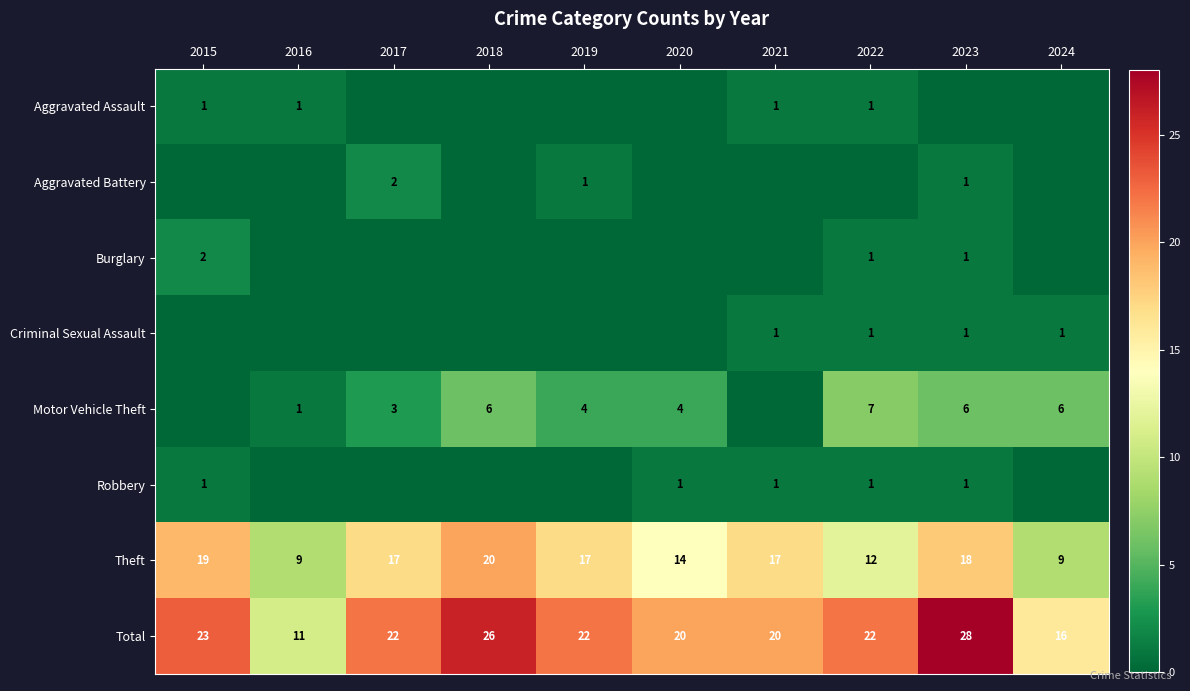

What is the average value of the Total series?

21